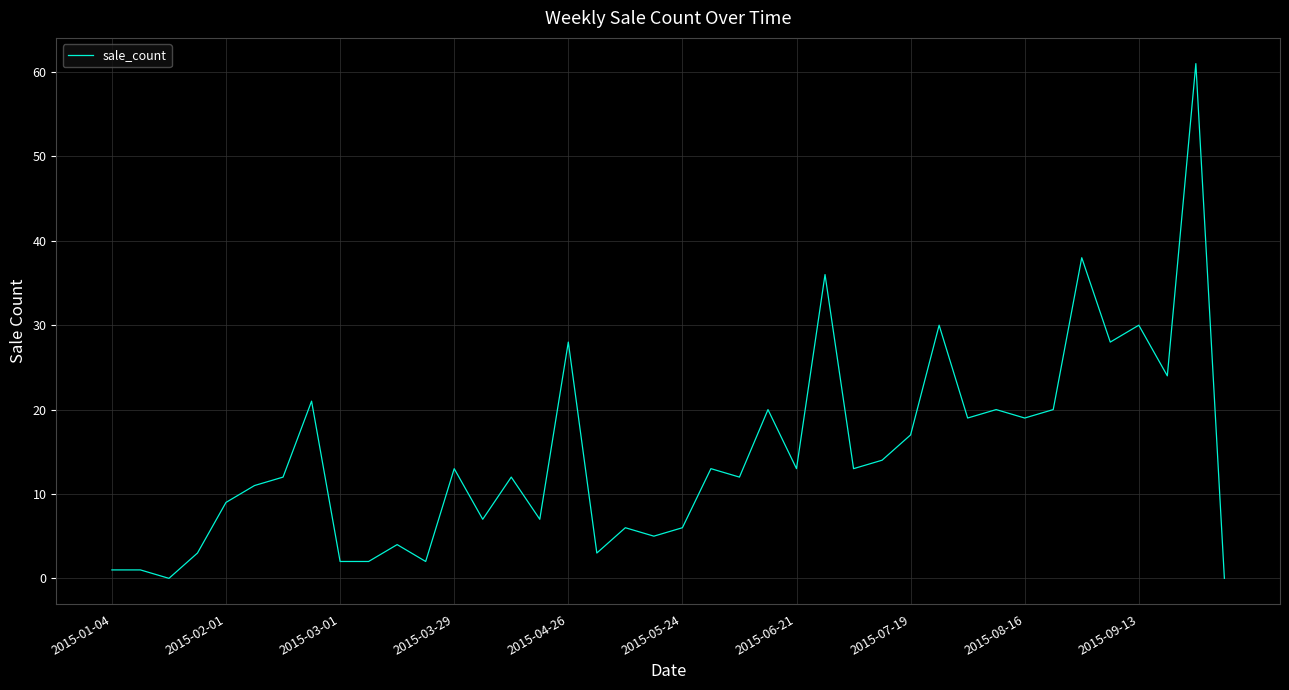

What is the average value?

15